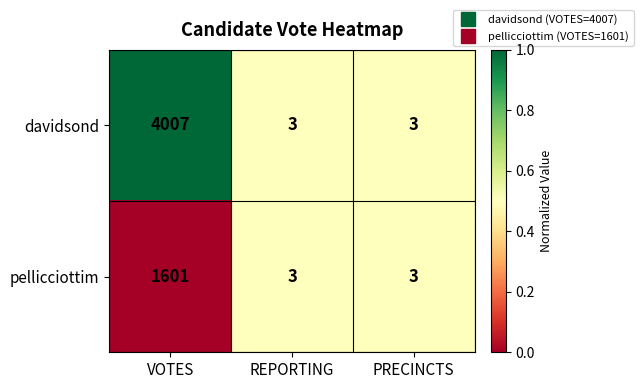

At VOTES, list the series in order from largest to smallest.

davidsond, pellicciottim